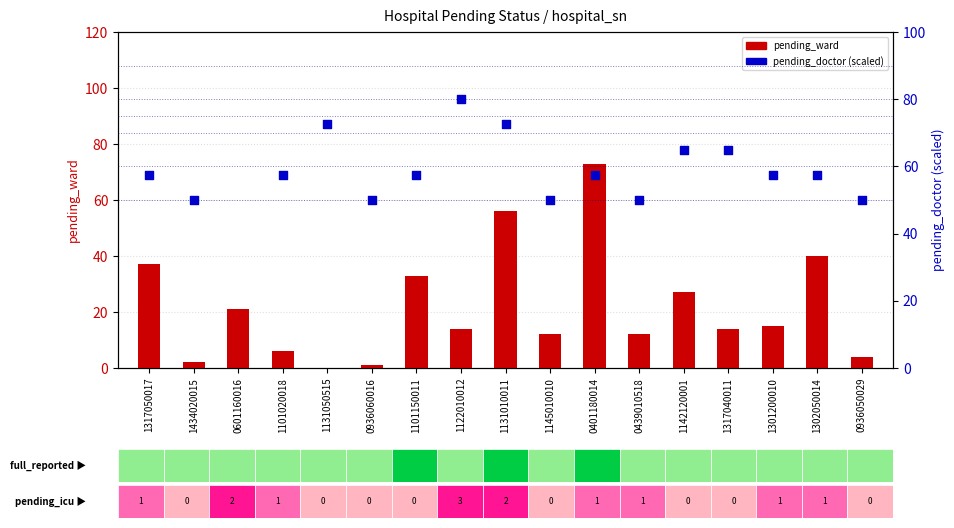

What is the total value across all series at 0401180014?

130.5